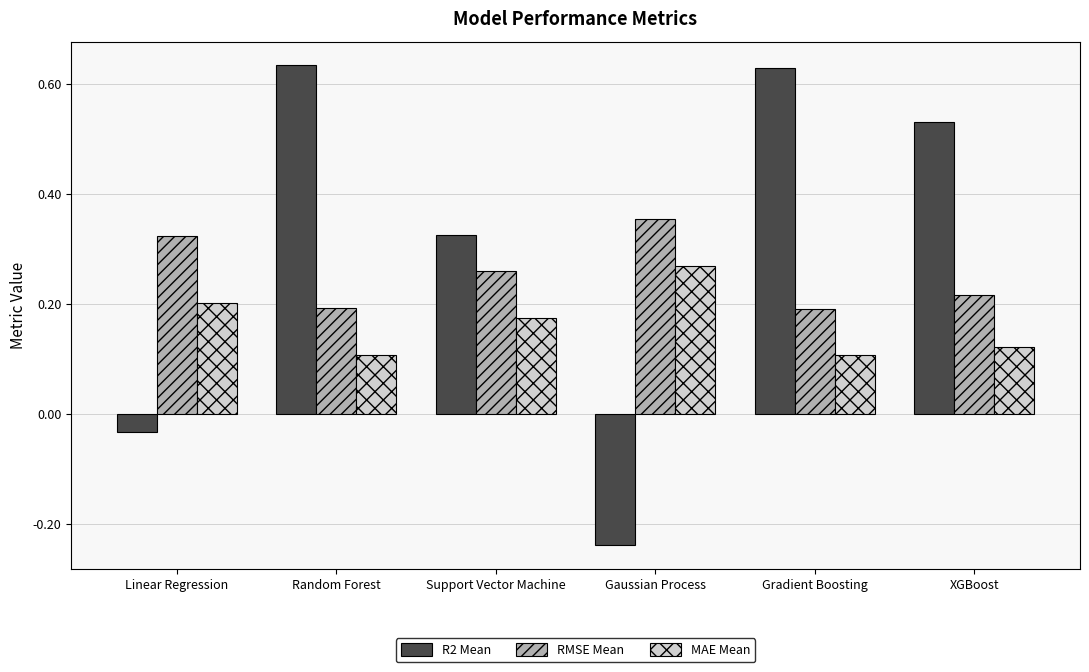

What position from the left is XGBoost?

6